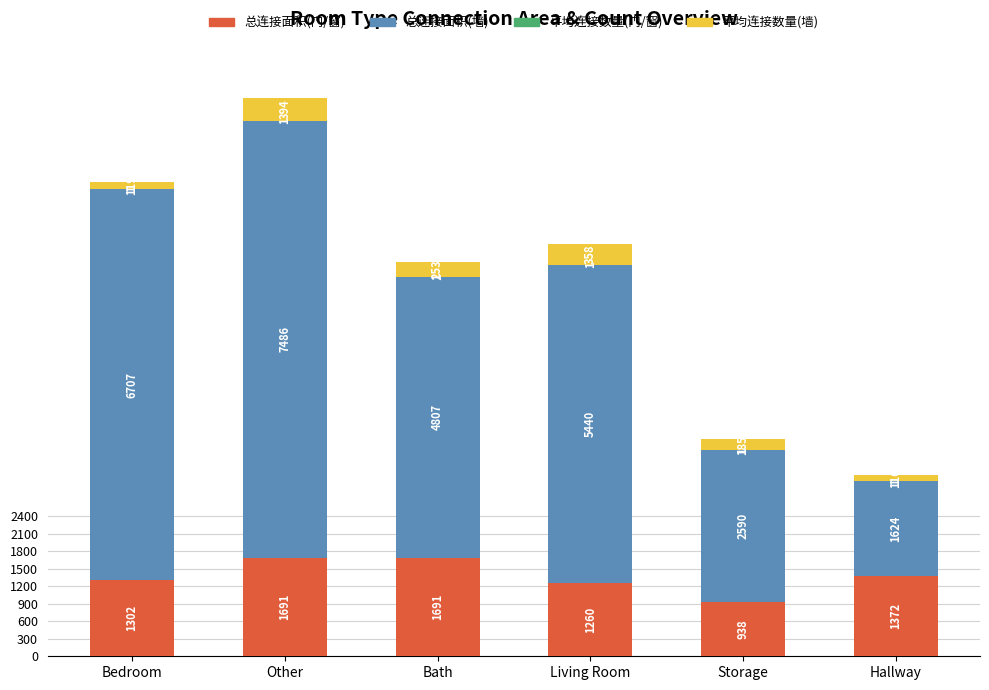

What is the sum of all 总连接面积(门/窗) values?

8254